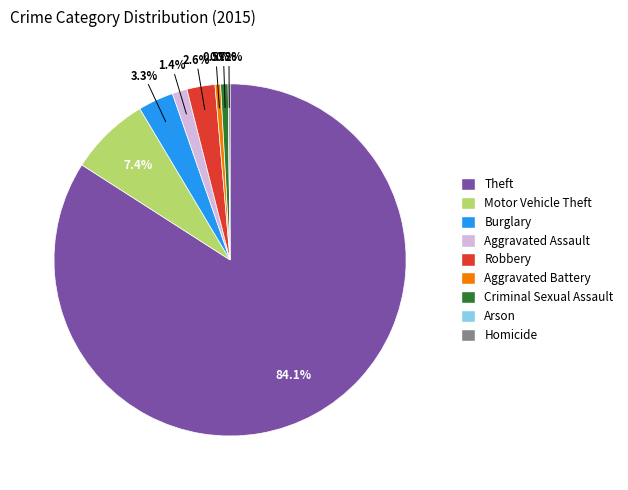

Is the sum of Burglary and Aggravated Battery greater than half?

No